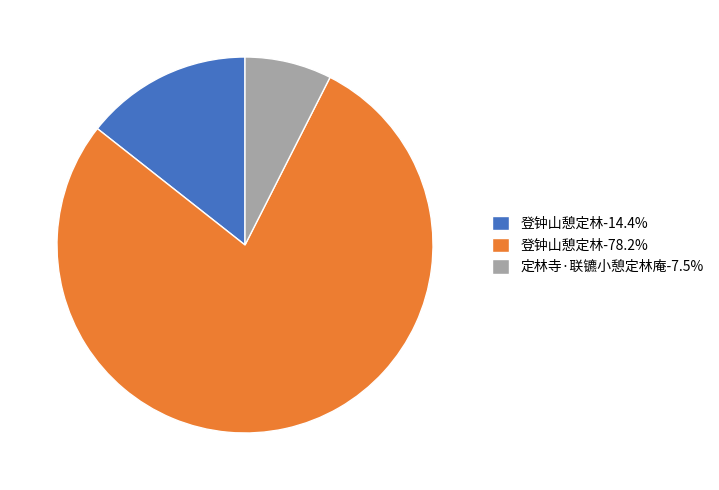

Do 定林寺·联镳小憩定林庵-7.5% and 登钟山憩定林-14.4% together represent more than half of the pie?

No